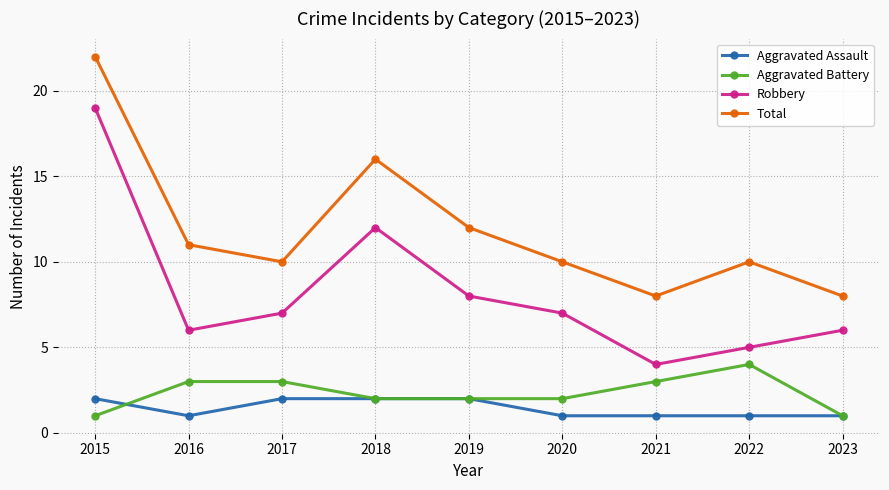

What is the total value across all series at 2023?

16